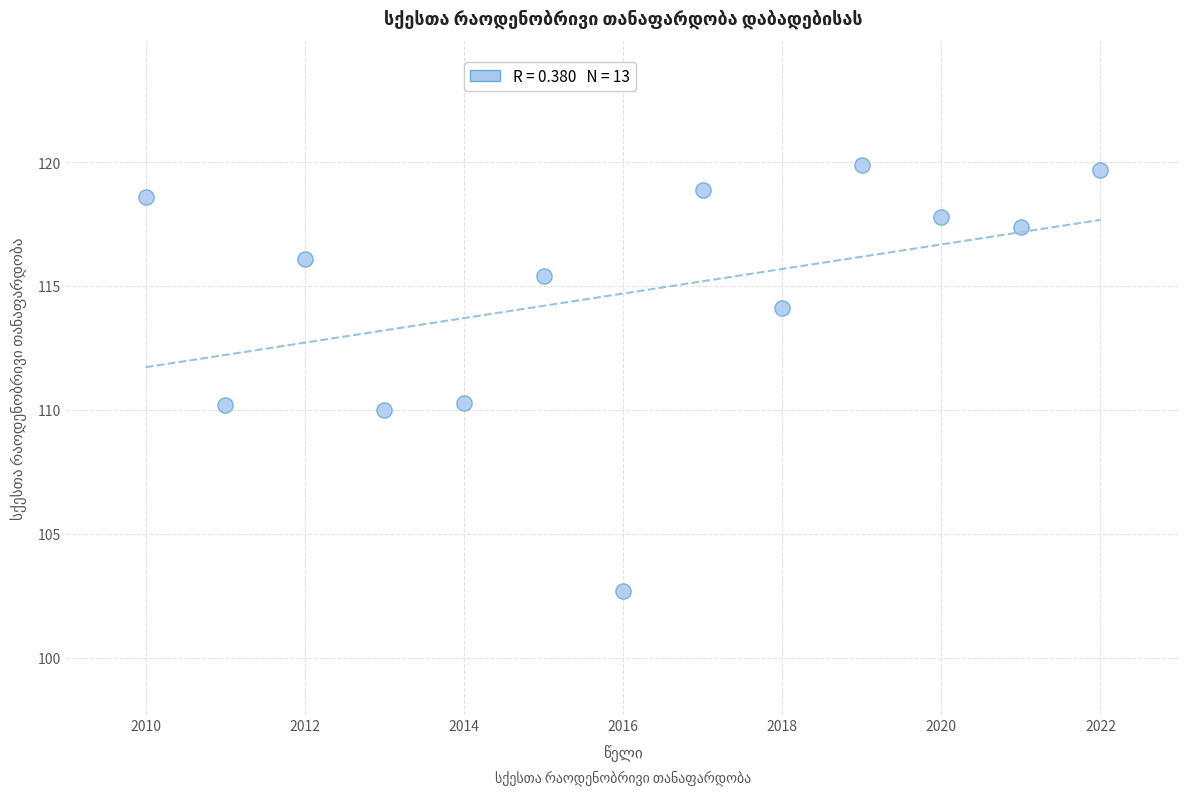

What is the range of X values (max minus min)?

12.0